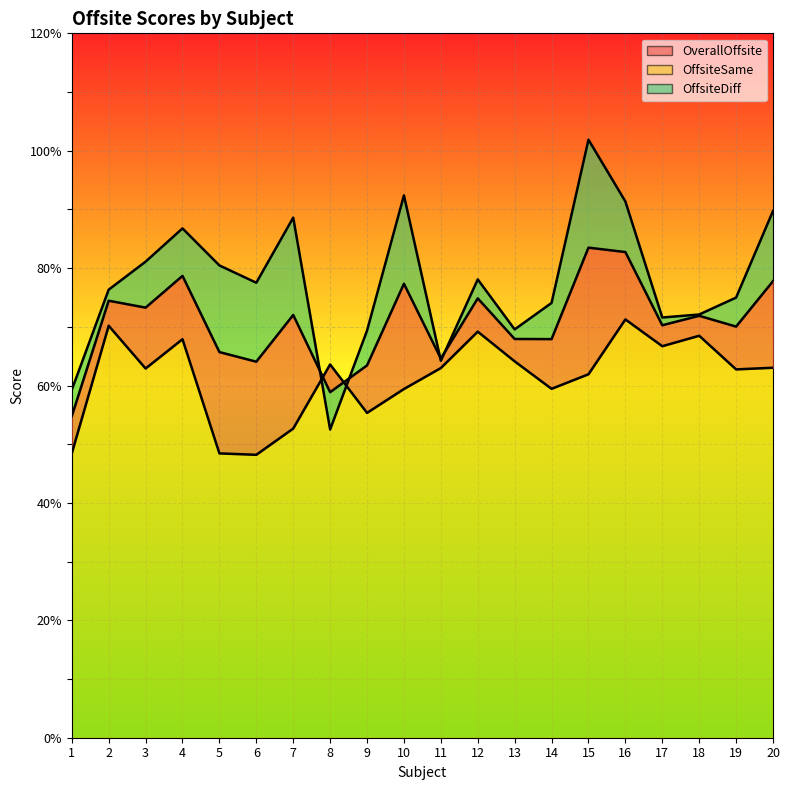

What is the spread (max minus min) of values at 8?

11.1